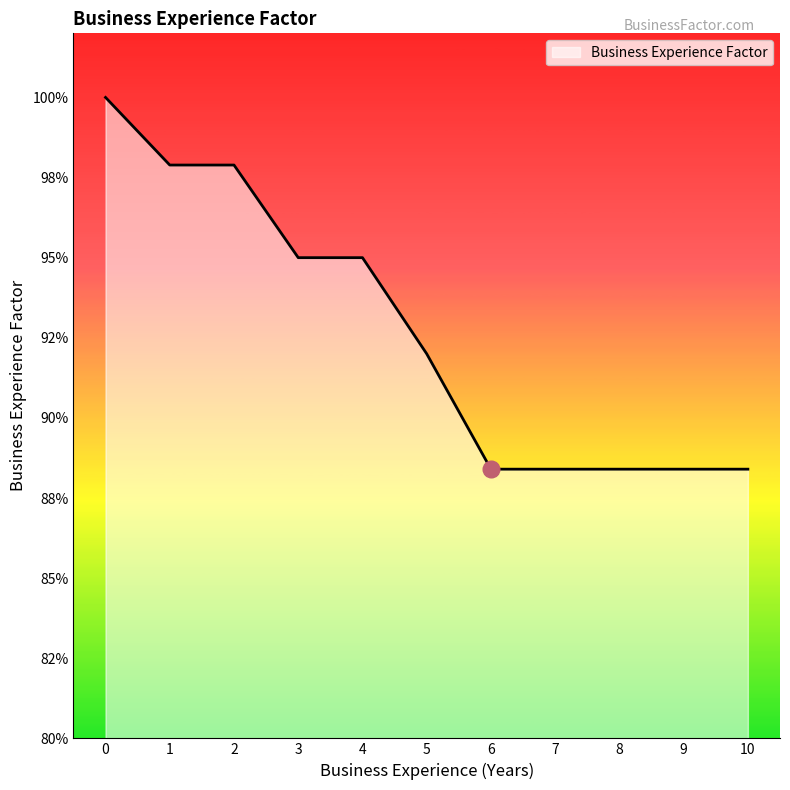

Does the chart have visible grid lines?

No